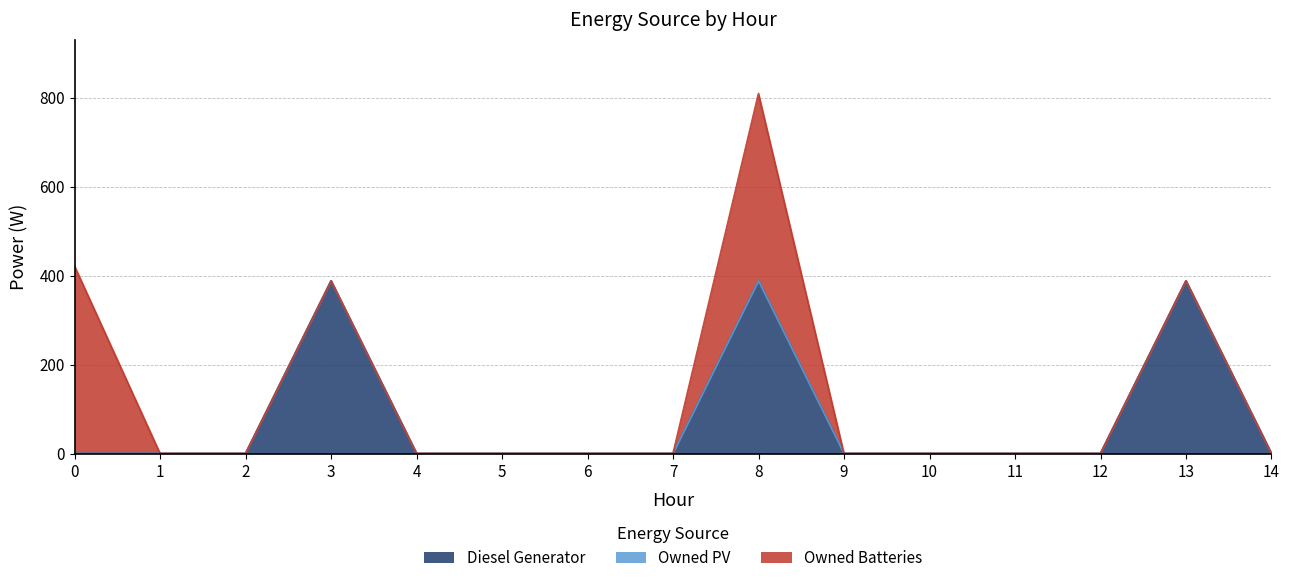

True or false: Owned PV and Diesel Generator cross at least once.

False